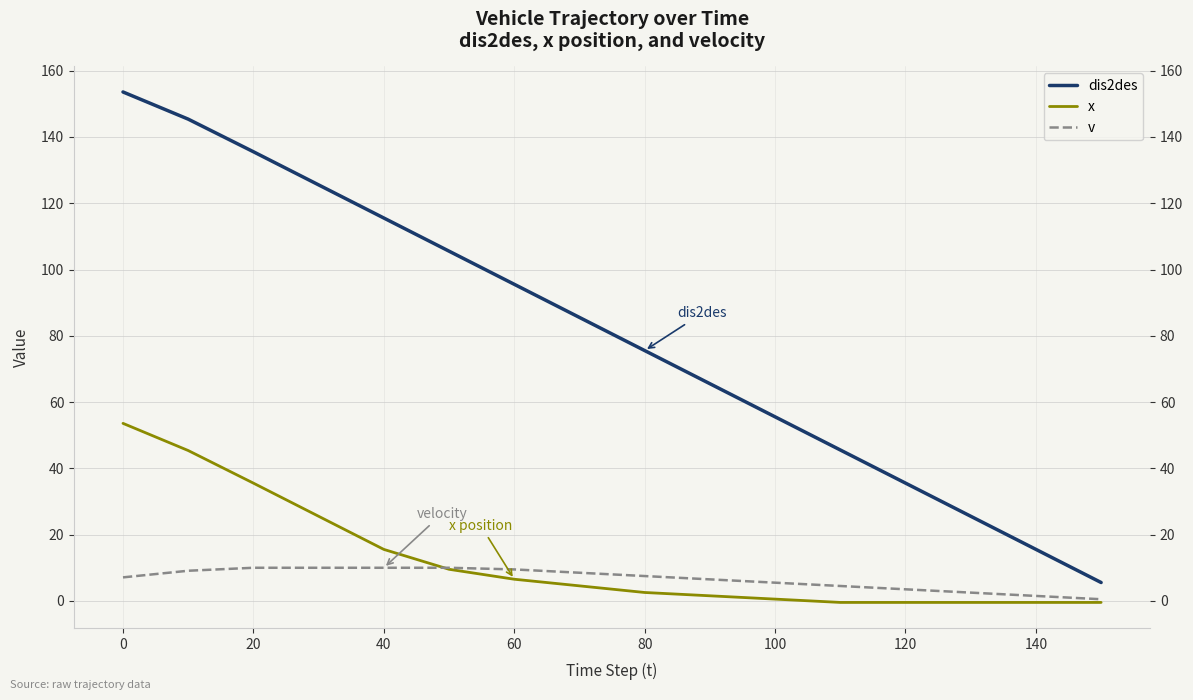

True or false: dis2des and v cross at least once.

False